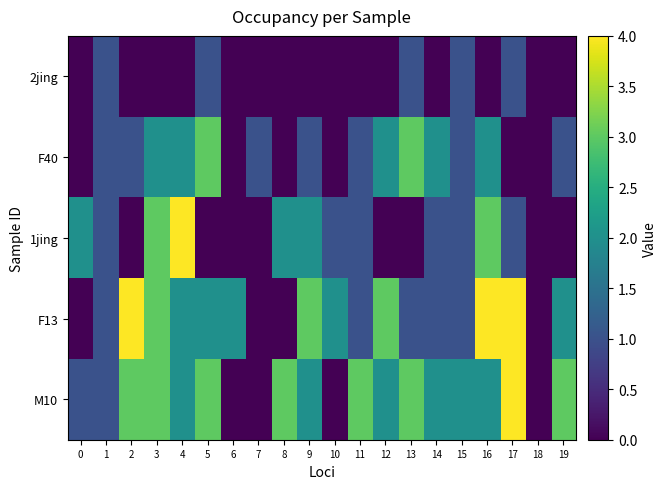

At how many categories does at least one series exceed 3?

4